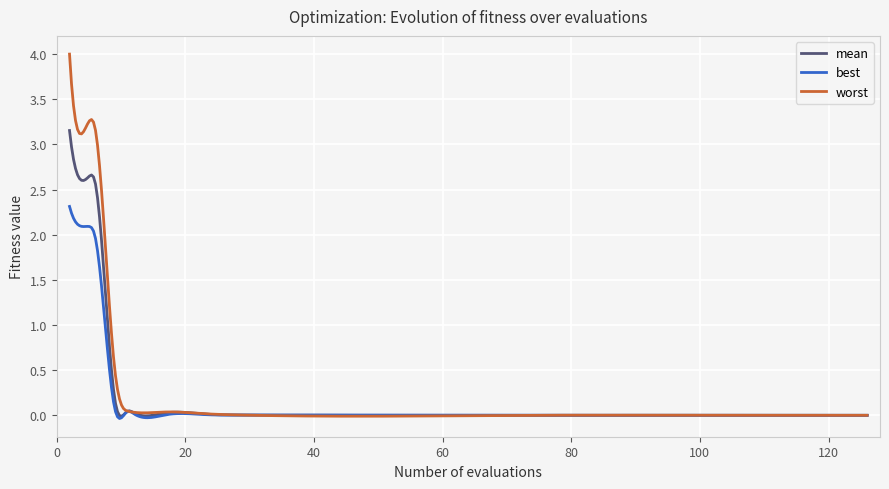

Does the chart have visible grid lines?

Yes